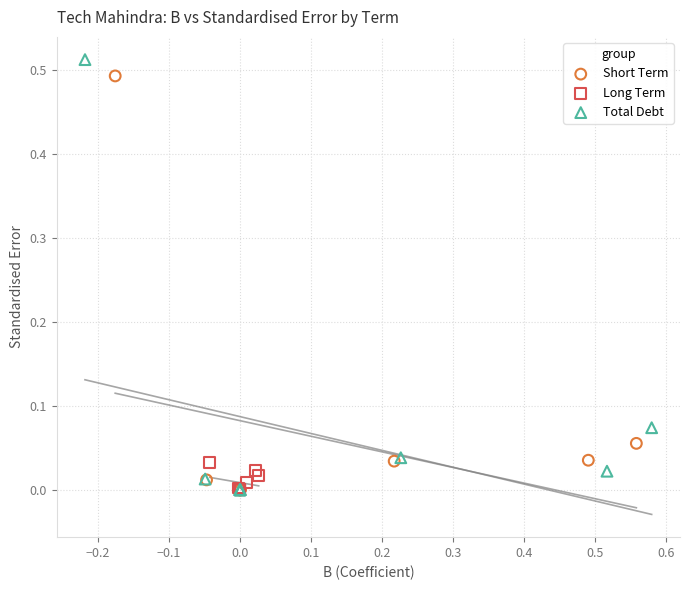

Which series reaches the maximum Y coordinate?

Total Debt